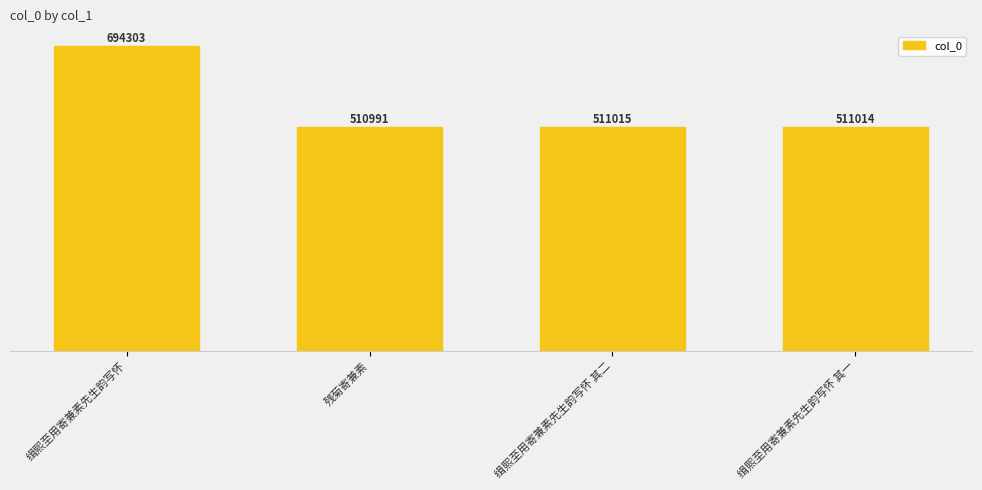

Reading left to right, list all the values displayed in this chart.

694303	510991	511015	511014